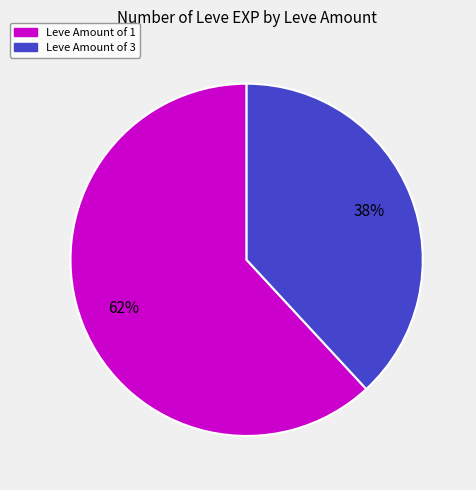

To the nearest percent, what is the difference between the largest and smallest slice percentages?

24%